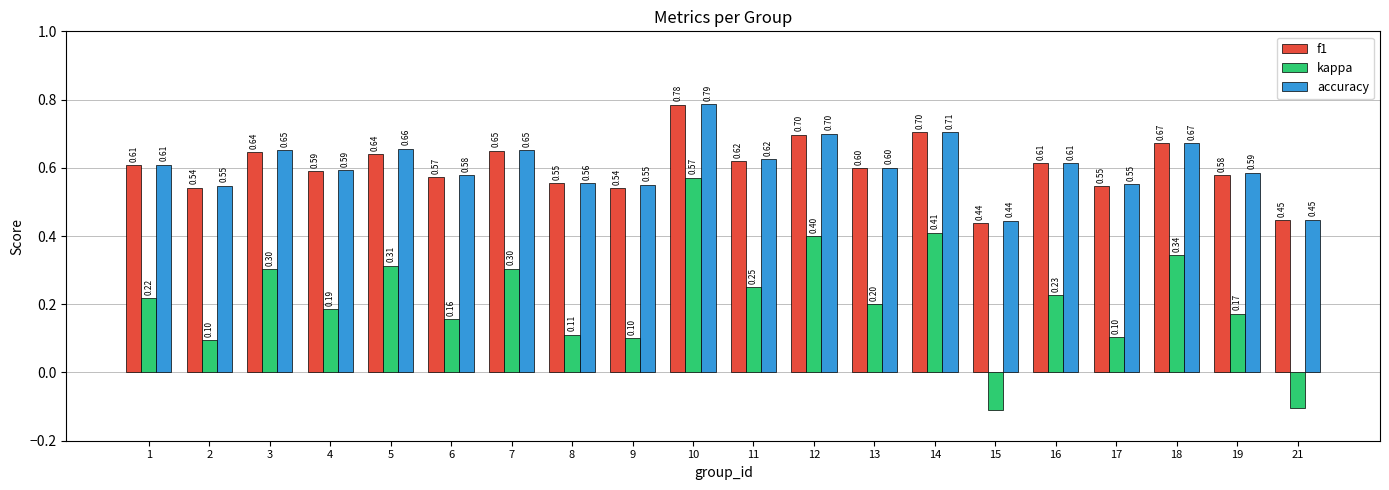

Is it true that kappa equals 0.2 at 6?

True